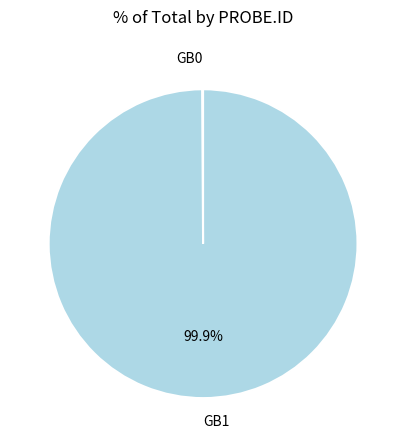

Is there any slice that represents more than half of the pie?

Yes